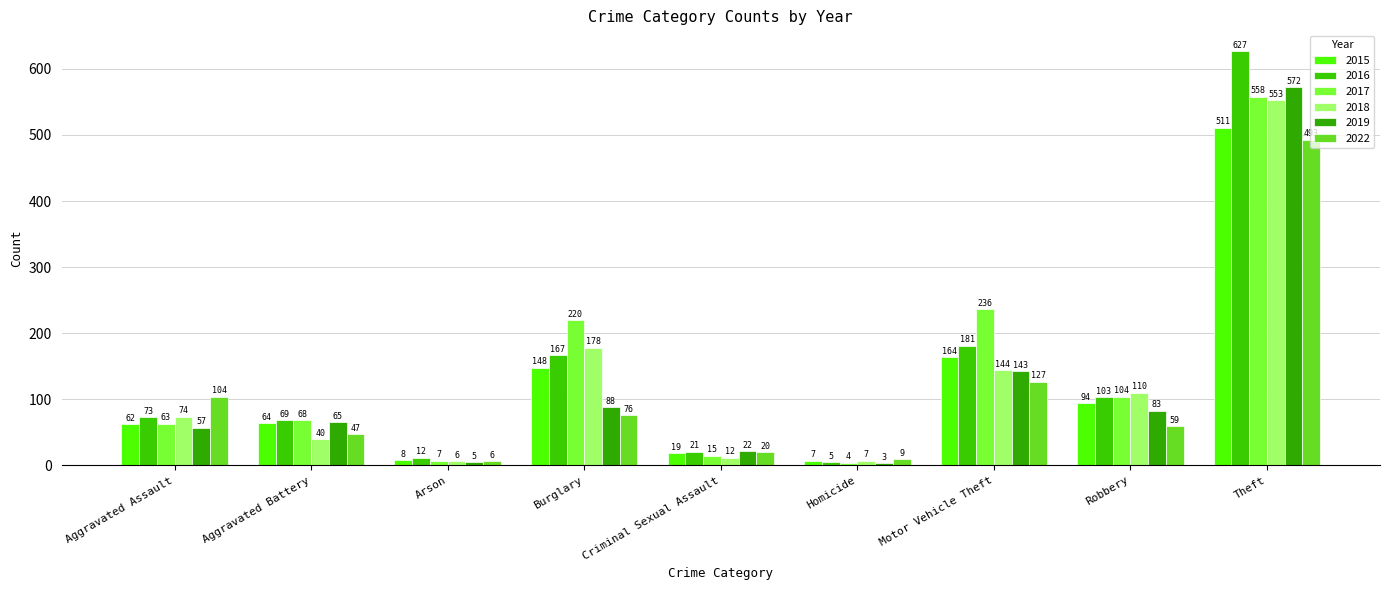

How many data points does each series have?

9